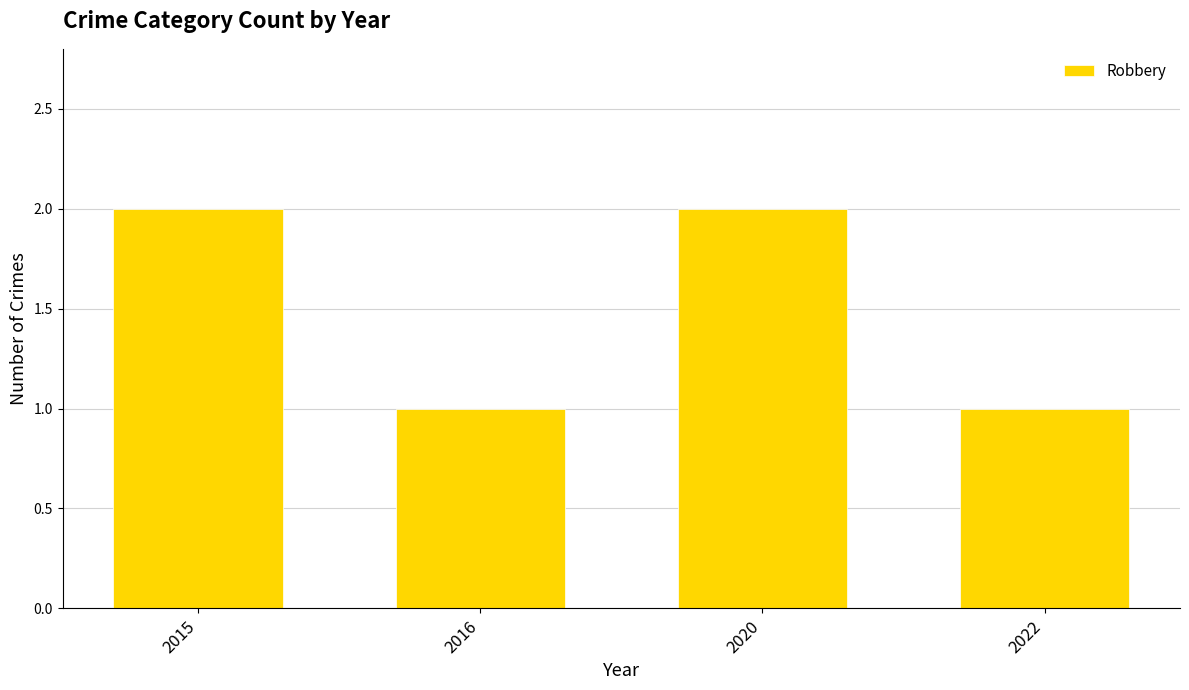

True or false: the data shows 2 at 2022.

False